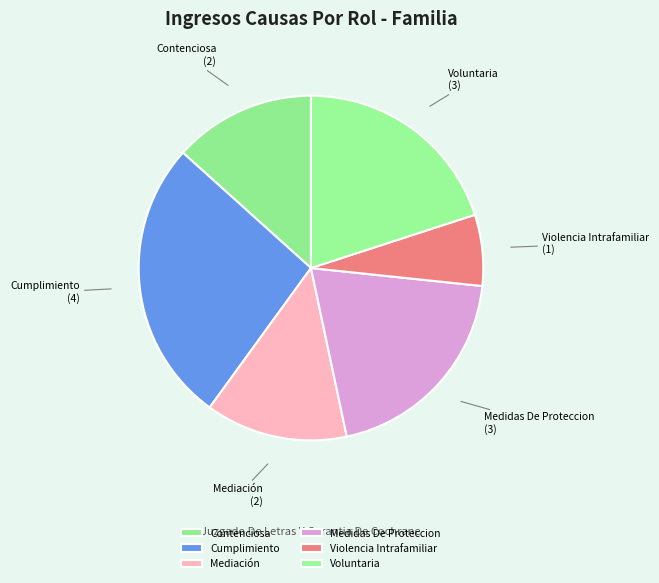

Is it true that Violencia Intrafamiliar is 15% of the pie?

False